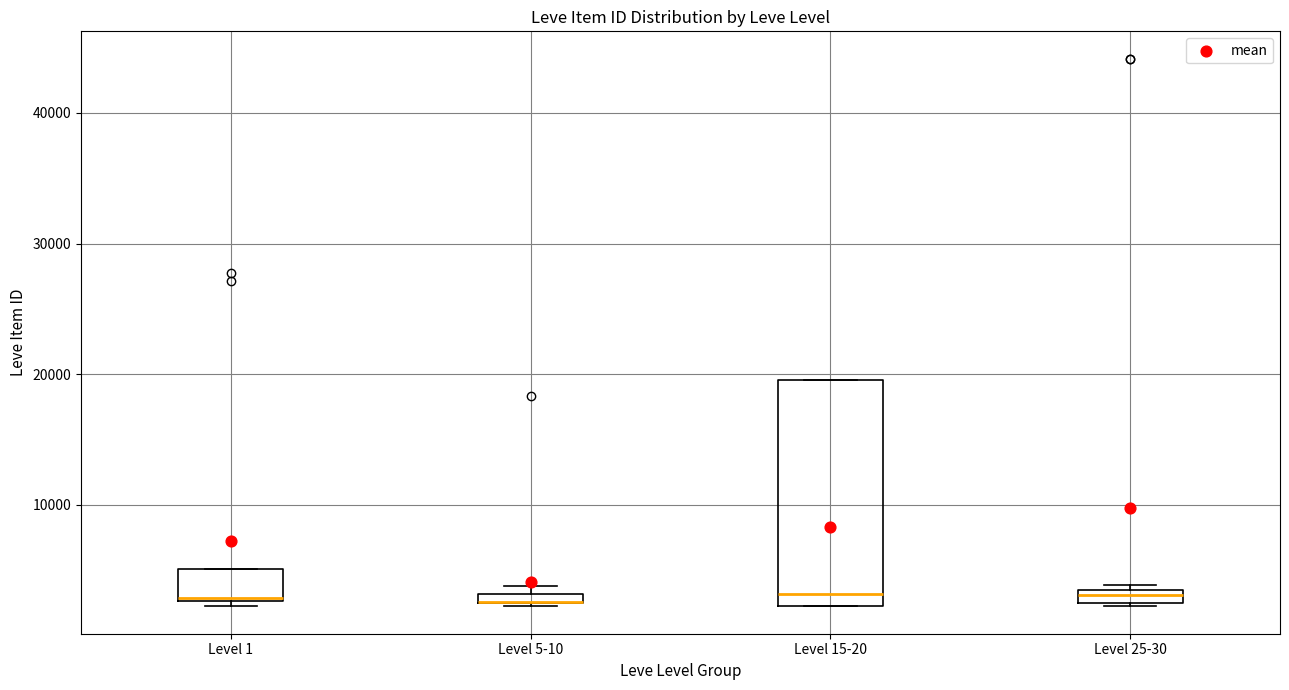

Which box is the tallest, from its lower edge to its upper edge?

Level 15-20